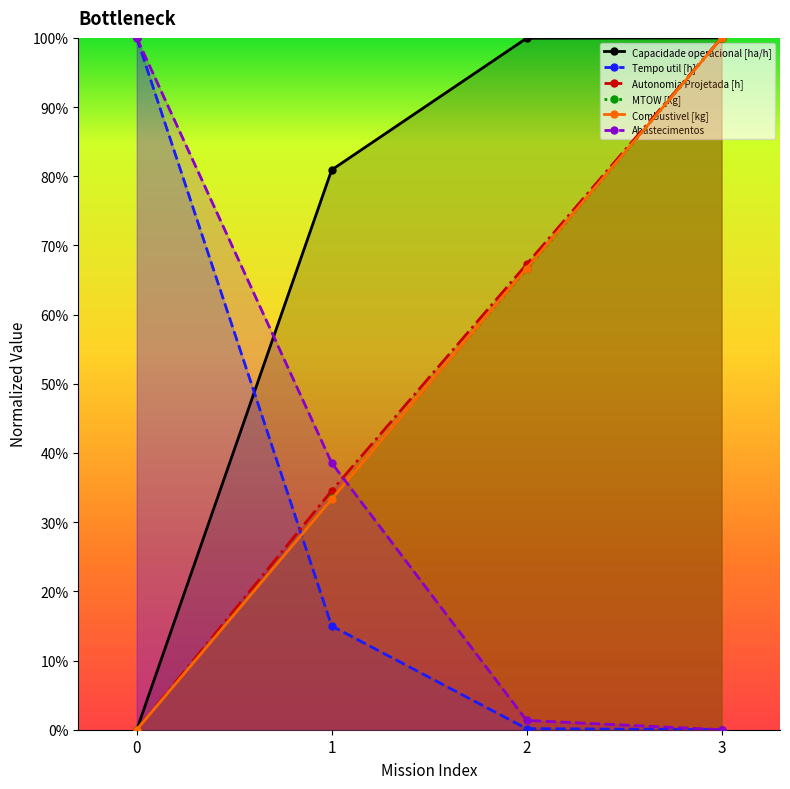

Is the value of Autonomia Projetada [h] at 2 greater than the value of Tempo util [h] at 1?

Yes